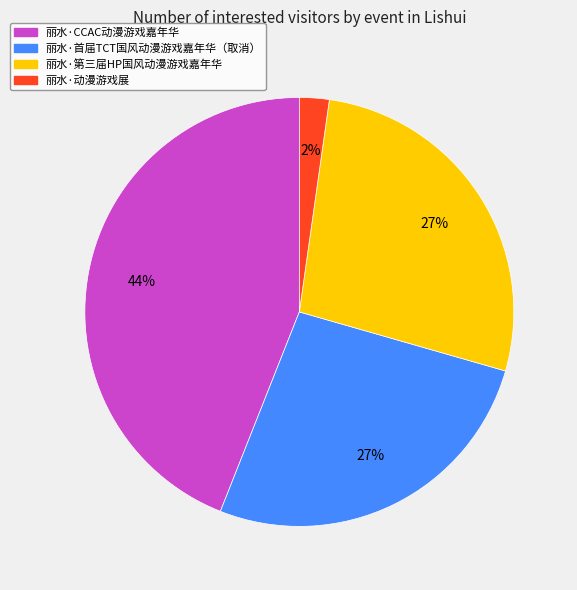

Which category has the smallest portion of the pie?

丽水·动漫游戏展